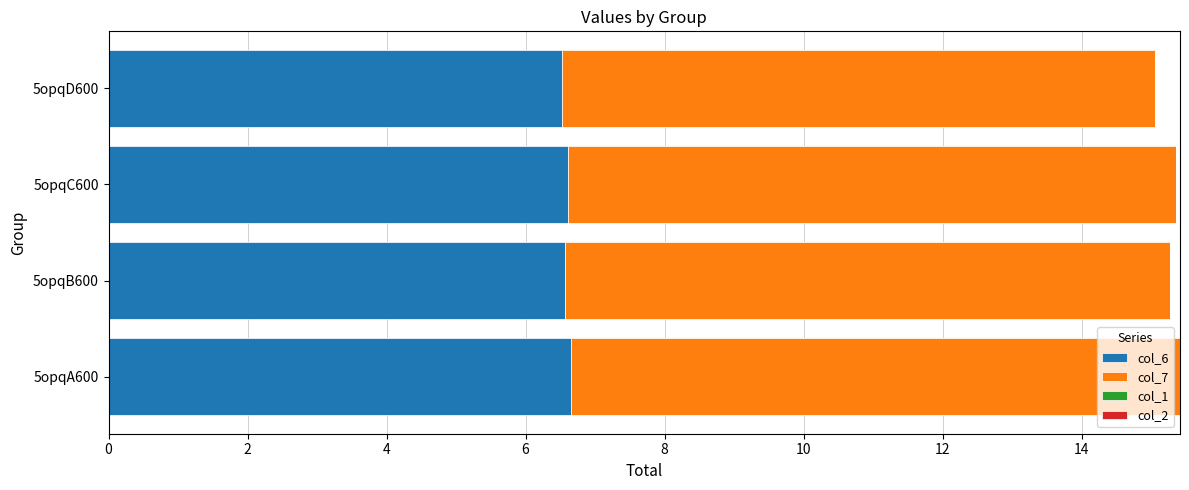

Is it true that col_6 equals 3.6 at 5opqB600?

False